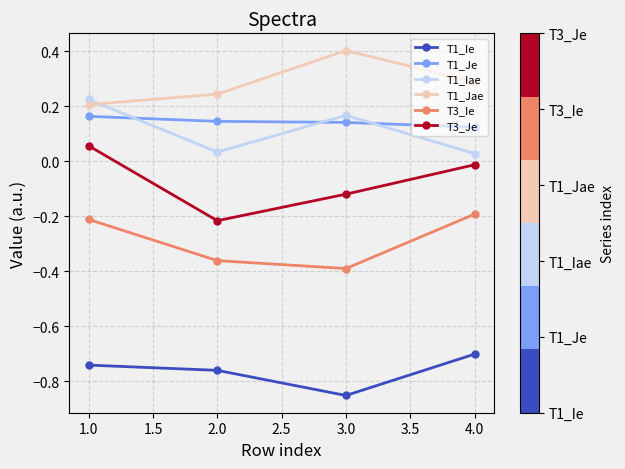

List the labels in order of T1_Jae value, largest first.

3.0, 4.0, 2.0, 1.0